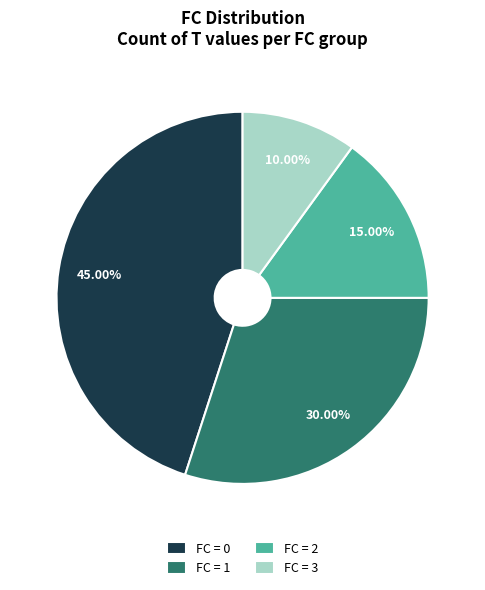

Does FC = 3 account for over 50% of the chart?

No